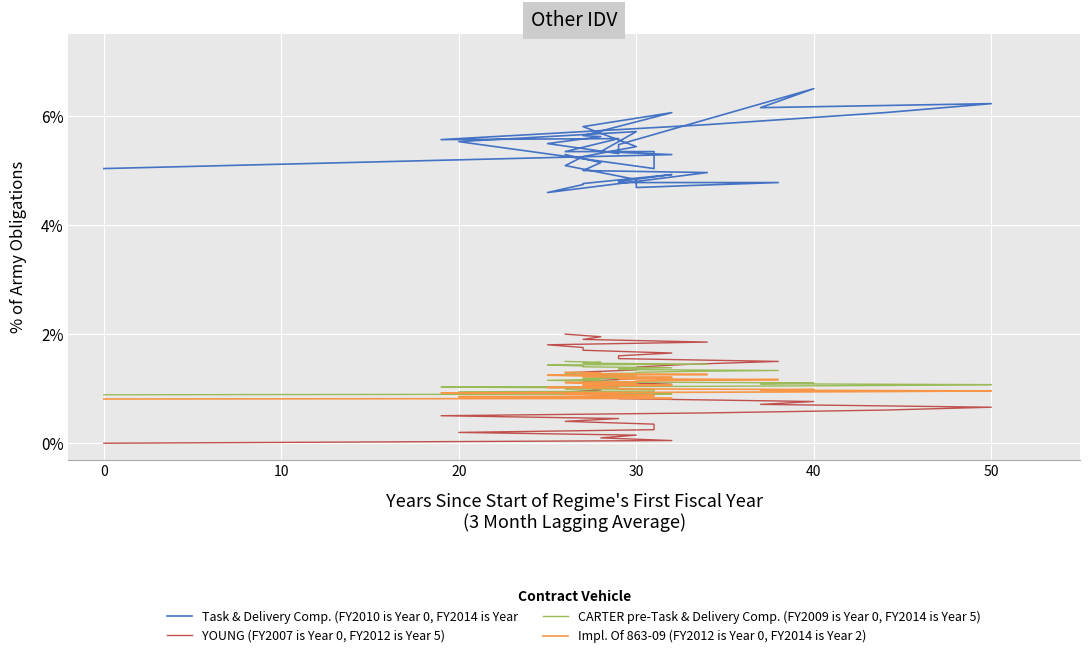

True or false: CARTER pre-Task & Delivery Comp. (FY2009 is Year 0, FY2014 is Year 5) and Impl. Of 863-09 (FY2012 is Year 0, FY2014 is Year 2) intersect in this chart.

False